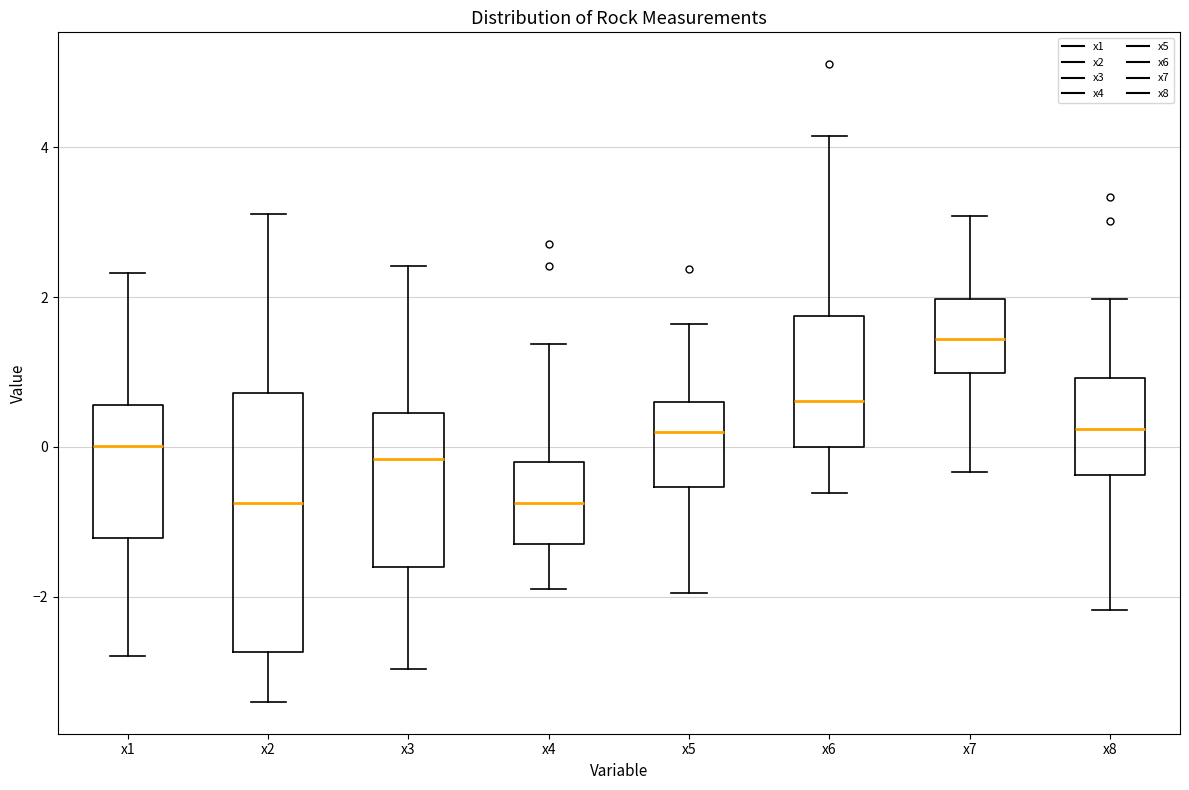

Which box is the tallest, from its lower edge to its upper edge?

x2